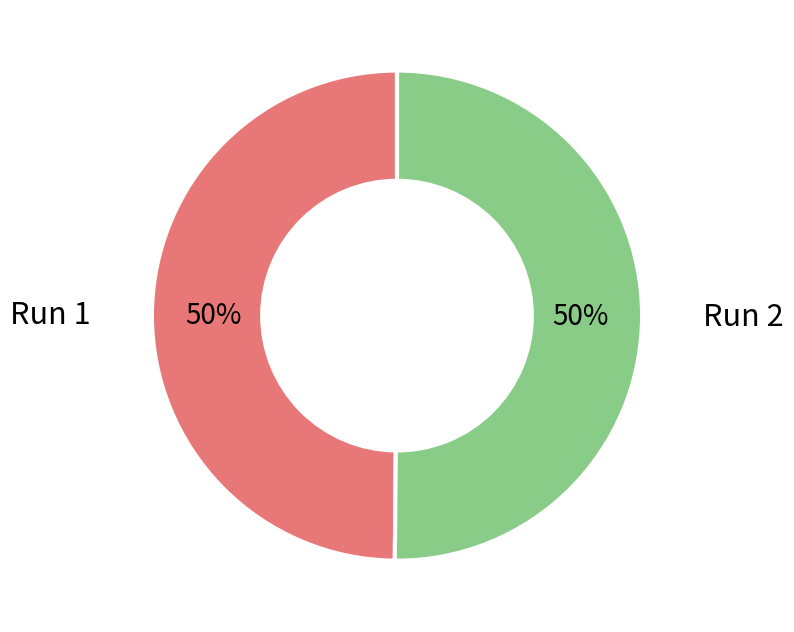

Is it true that Run 2 is 50% of the pie?

True